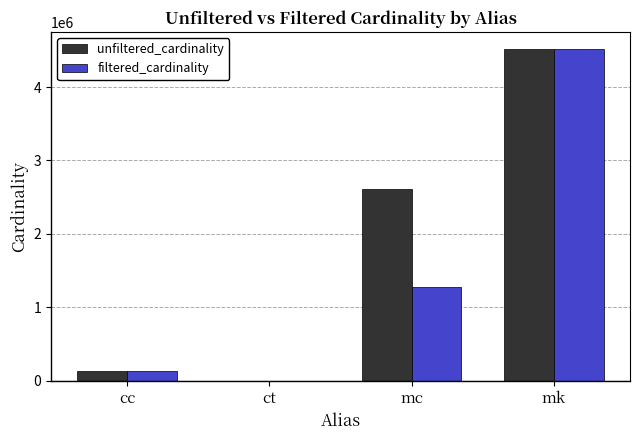

Which category has the highest value across all series?

mk